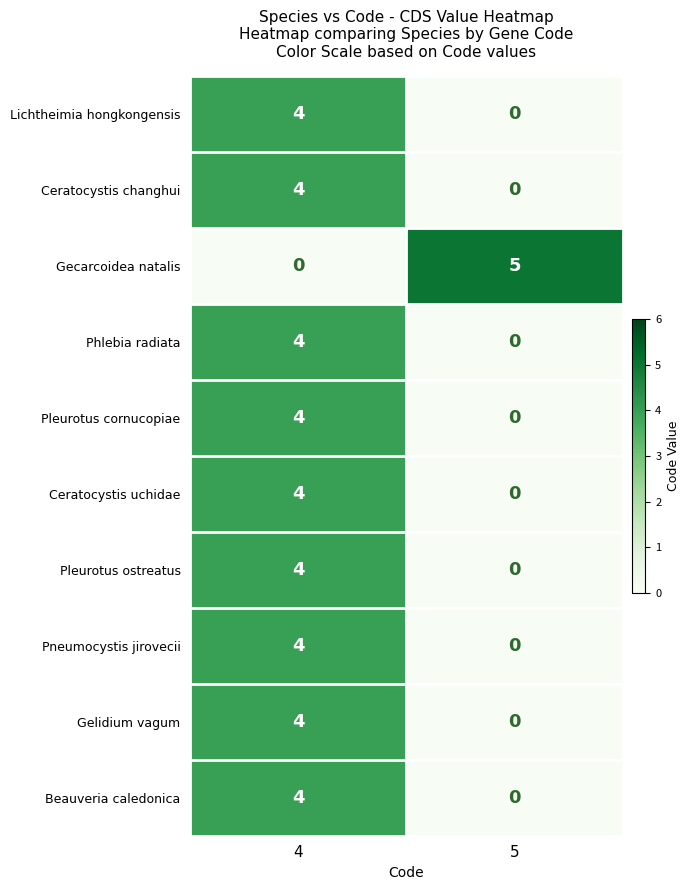

What is the maximum value shown in the chart?

5